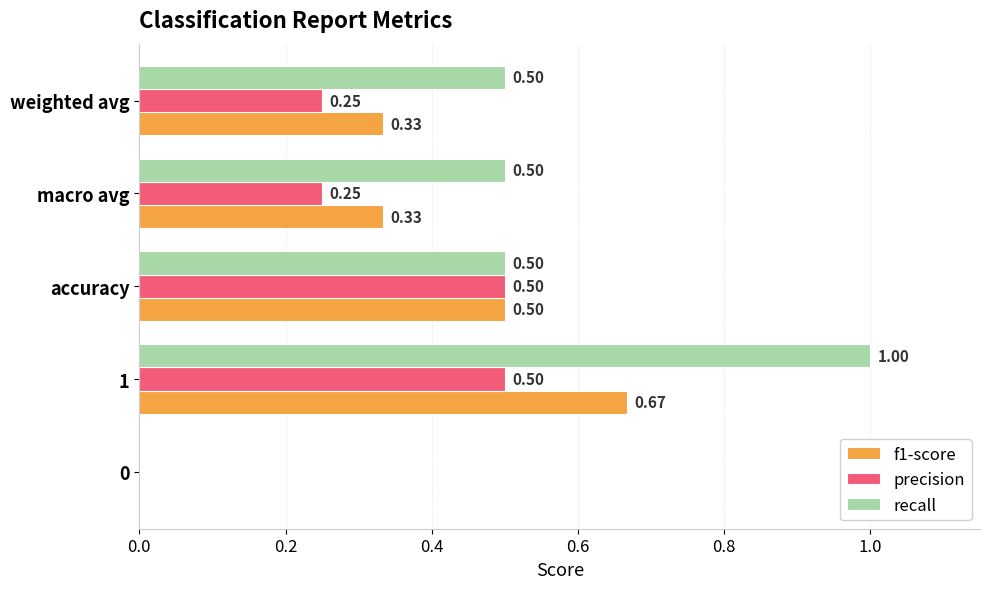

Which series changed the most between 1 and accuracy?

recall